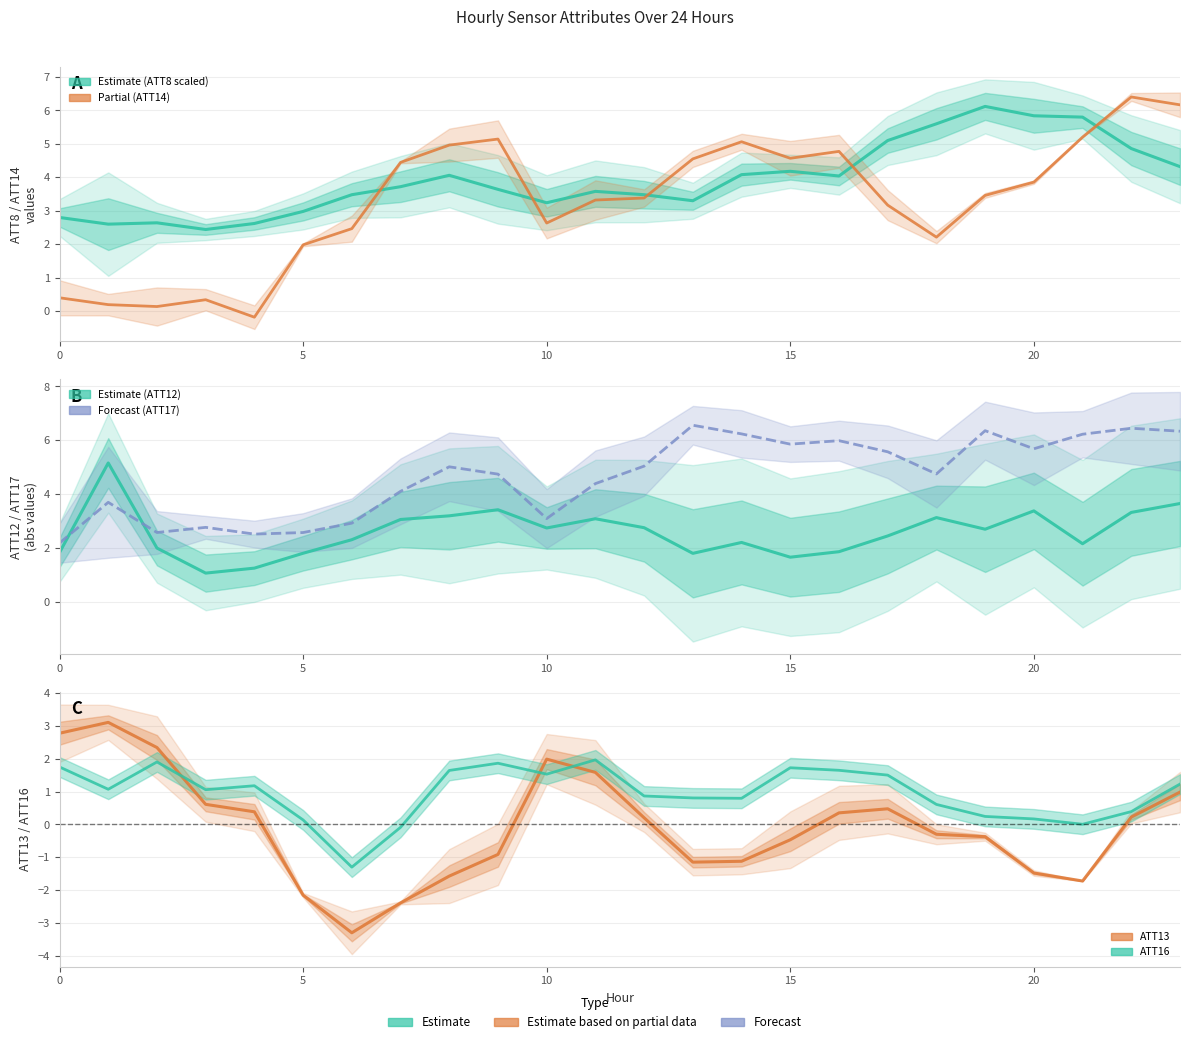

Which category has the highest value across all series?

13